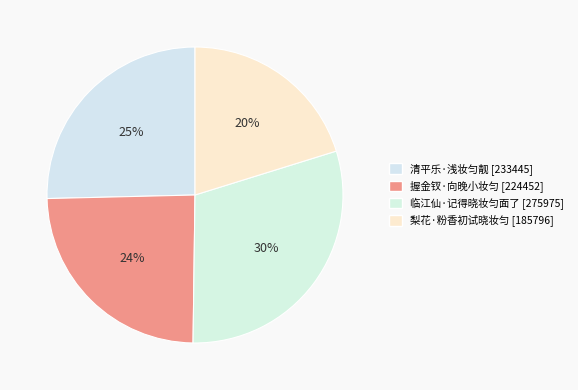

Which category has the biggest portion of the pie?

临江仙·记得晓妆匀面了